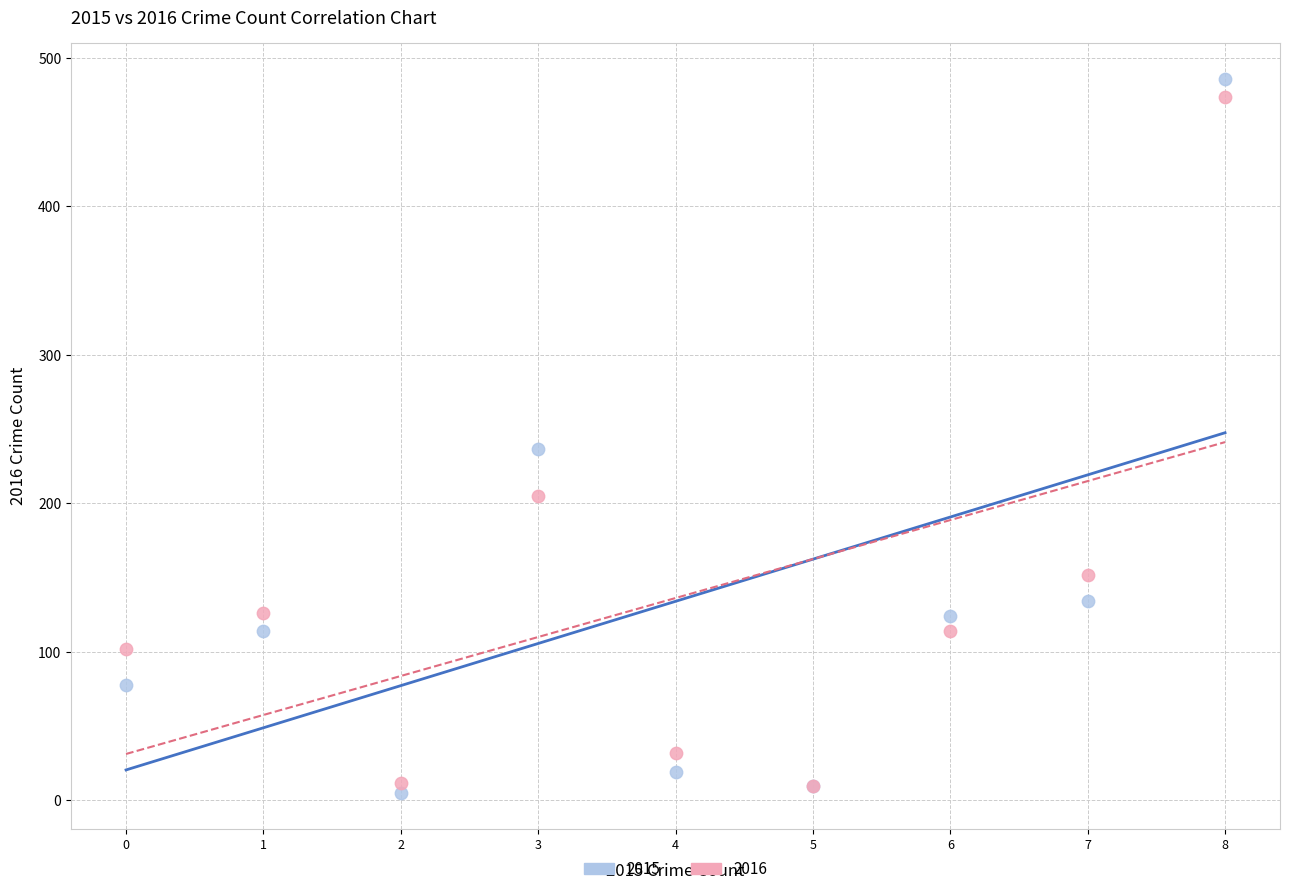

Which series contains the highest Y value?

2015